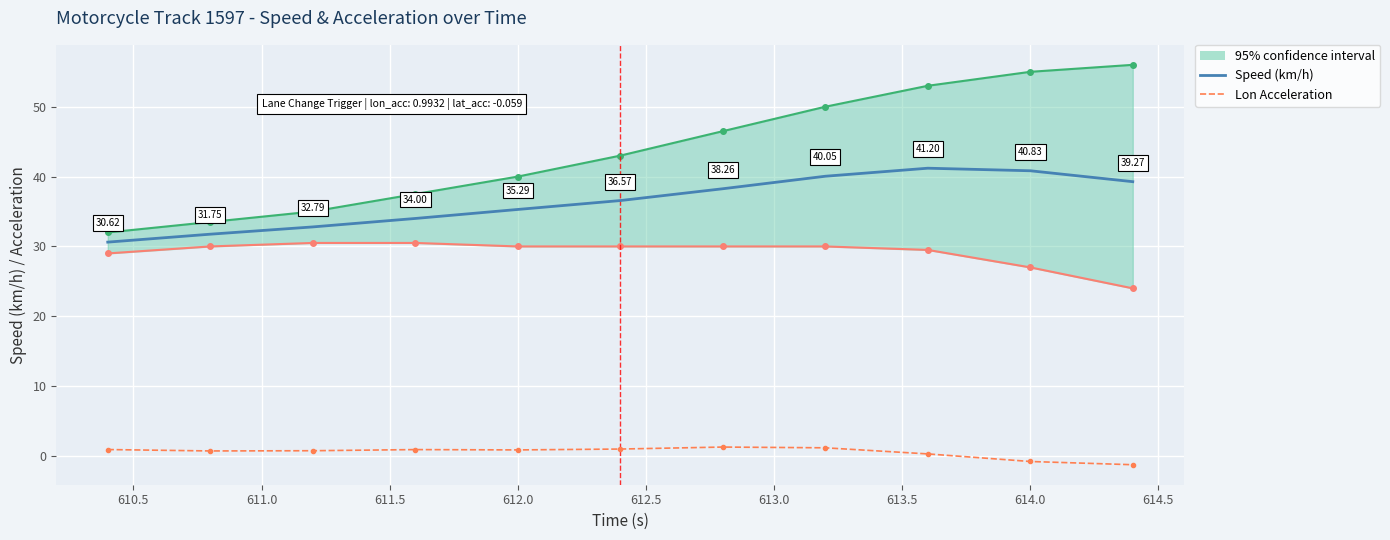

Reading right to left, extract all data points from this chart.

Speed (km/h): 39.3	40.8	41.2	40.0	38.3	36.6	35.3	34.0	32.8	31.8	30.6
Lon Acceleration: -1.3	-0.8	0.3	1.2	1.3	1.0	0.9	0.9	0.8	0.7	0.9